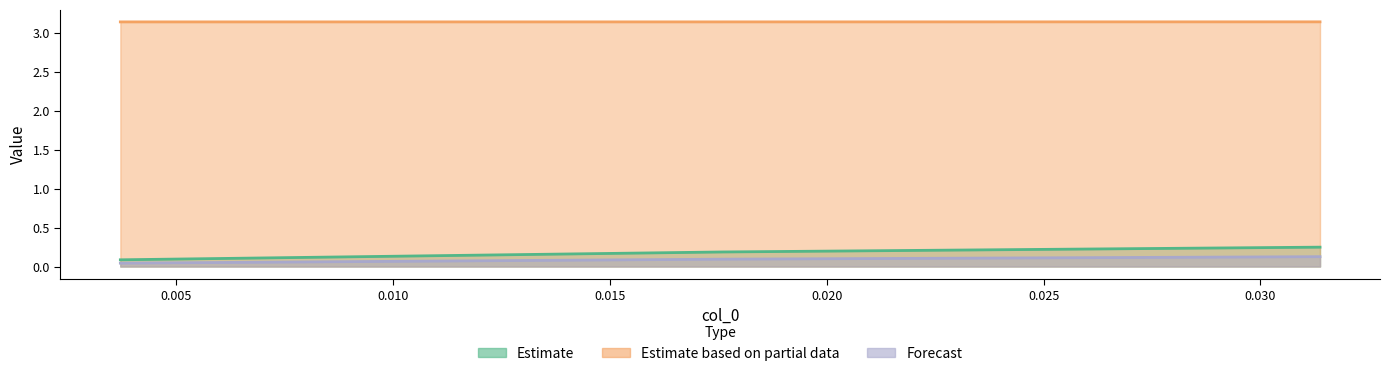

Reading left to right, list all the values displayed in this chart.

col_1: 0.1	0.2	0.2
col_2: 3.1	3.1	3.1
col_3: 0.0	0.1	0.1